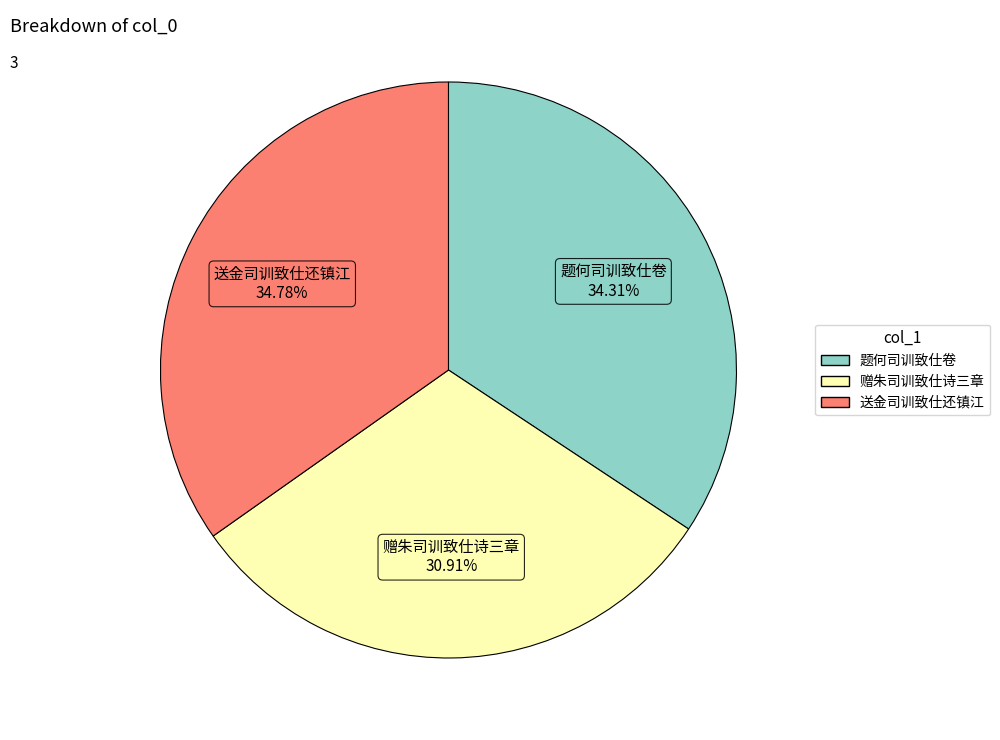

Which category has the smallest portion of the pie?

赠朱司训致仕诗三章